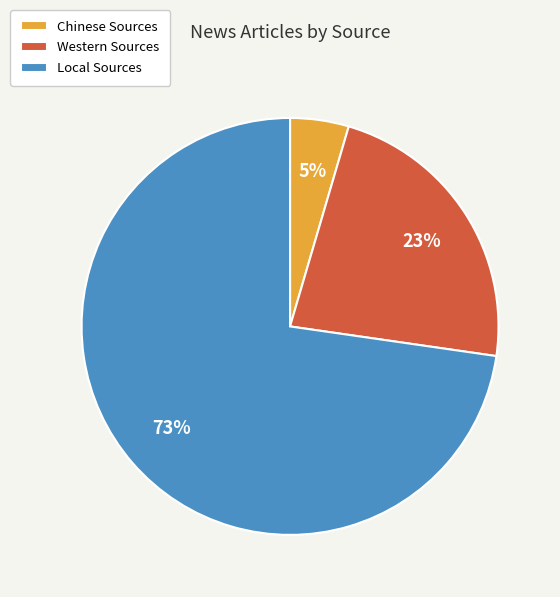

To the nearest percent, what portion does Western Sources represent?

23%